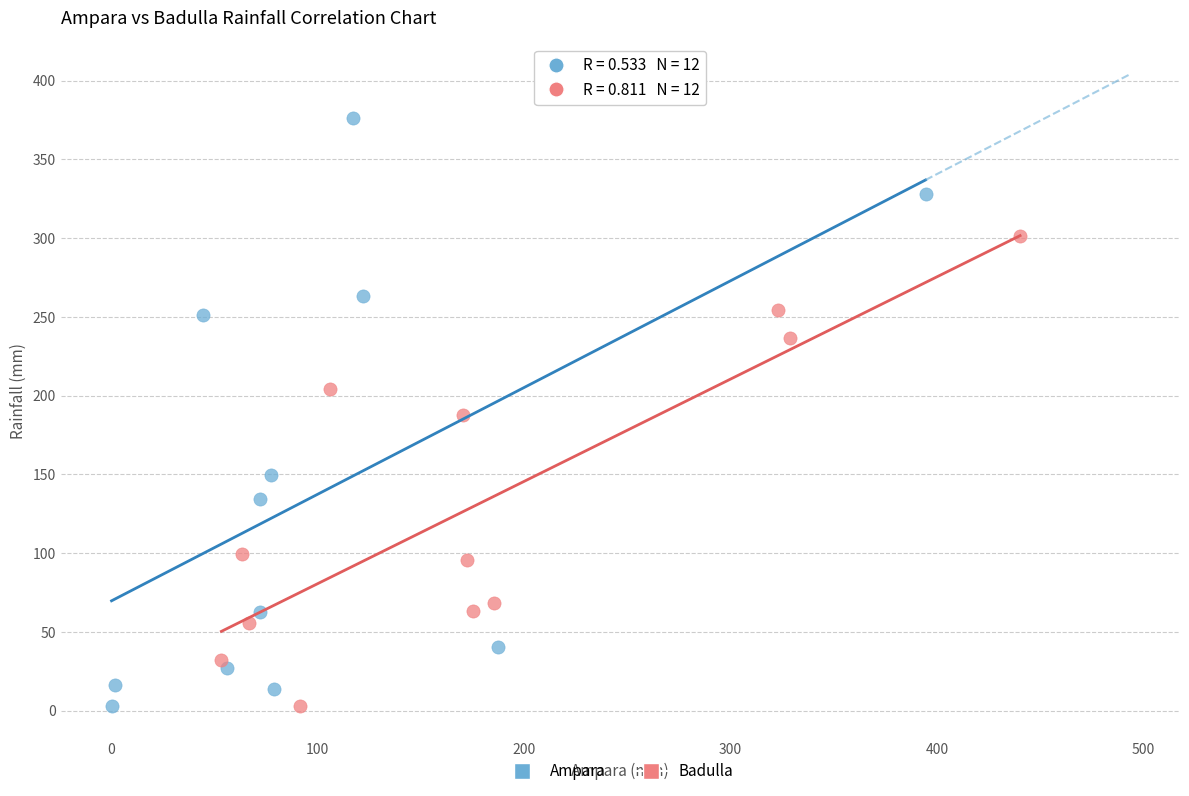

What are all the series names shown in the legend?

Ampara, Badulla